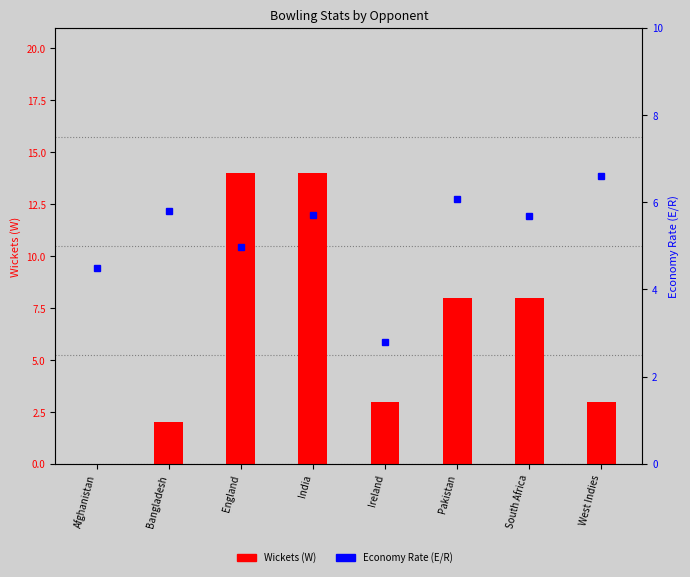

Where does the Wickets (W) series first go above 8?

England